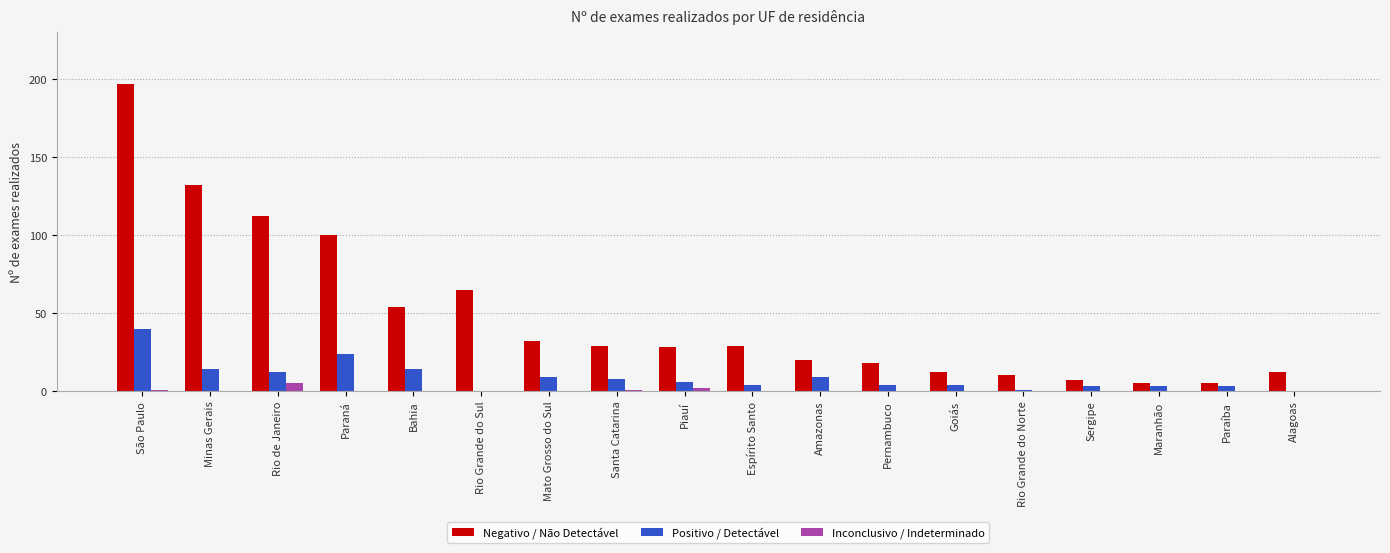

The value of Negativo / Não Detectável at Piauí is 14. True or false?

False